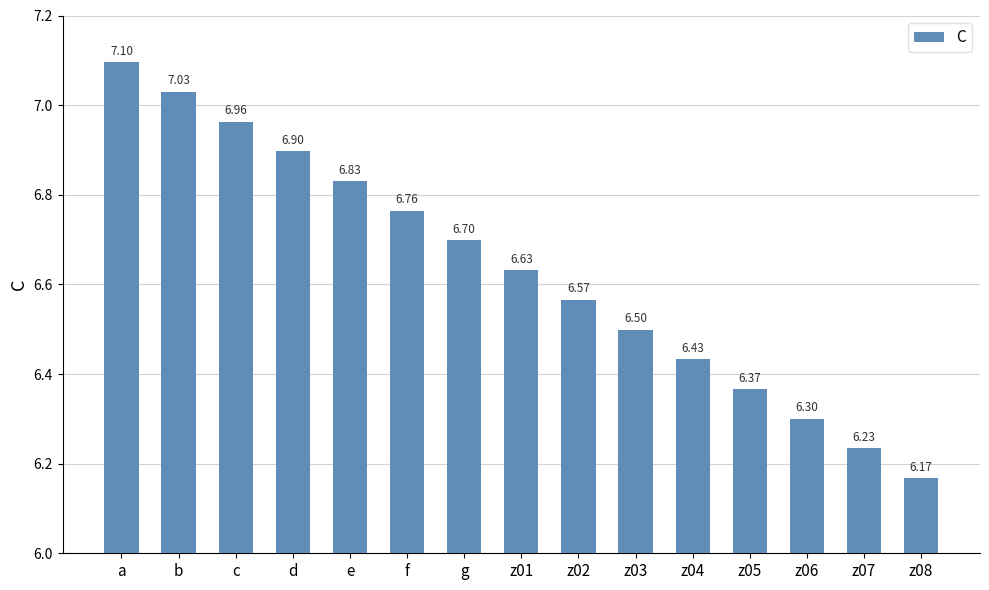

What is the sum of all values?

99.5